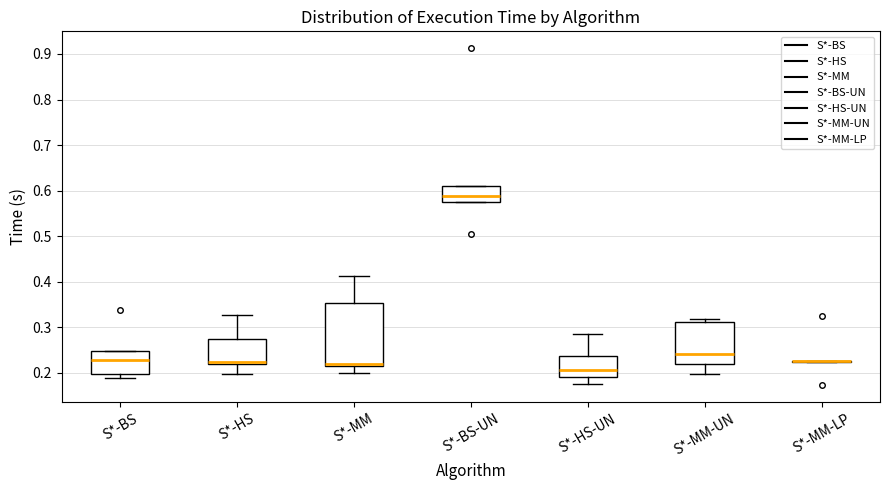

Reading left to right, transcribe this box plot: for each box, give where its median line is, the range the box spans, and where its two whiskers end, as read against the y-axis. The values are not printed on the chart, so give them approximately, as read against the axis.

S*-BS: median 0.23, box 0.20 to 0.25, whiskers 0.19 to 0.25
S*-HS: median 0.22 (just above the box's lower edge), box 0.22 to 0.27, whiskers 0.20 to 0.33
S*-MM: median 0.22, box 0.21 to 0.35, whiskers 0.20 to 0.41
S*-BS-UN: median 0.59, box 0.58 to 0.61, whiskers 0.58 to 0.61
S*-HS-UN: median 0.21, box 0.19 to 0.24, whiskers 0.18 to 0.28
S*-MM-UN: median 0.24, box 0.22 to 0.31, whiskers 0.20 to 0.32
S*-MM-LP: box collapsed to a line at 0.23, whiskers 0.22 to 0.23